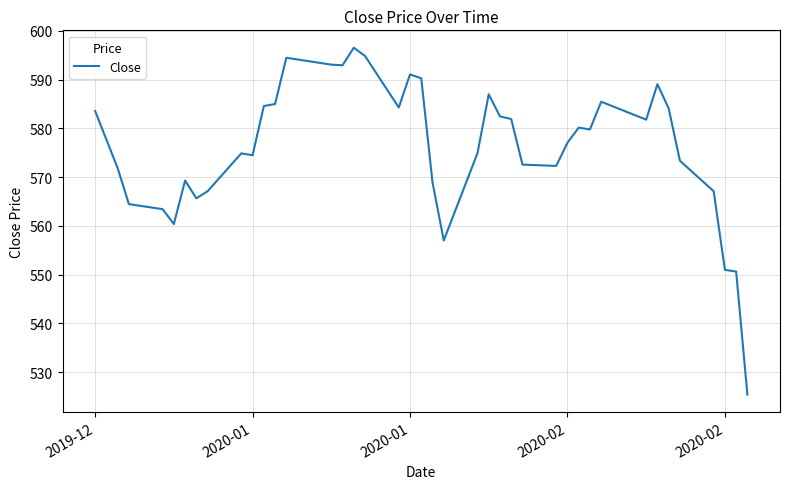

What is the maximum value shown in the chart?

596.5